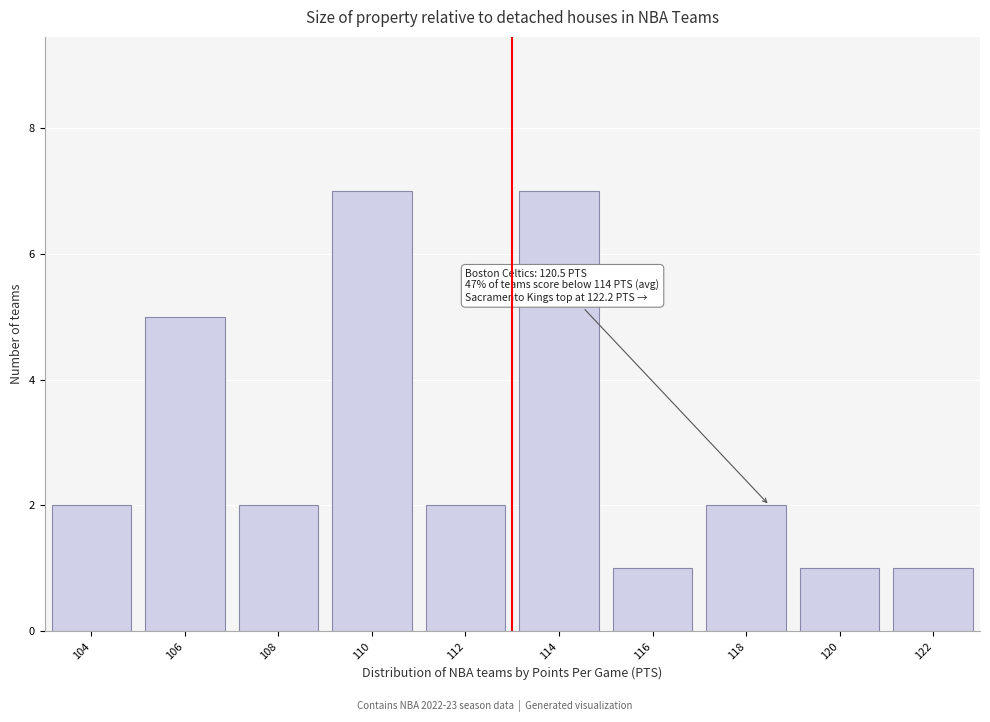

Reading left to right, extract all data points from this chart.

104=2	106=5	108=2	110=7	112=2	114=7	116=1	118=2	120=1	122=1